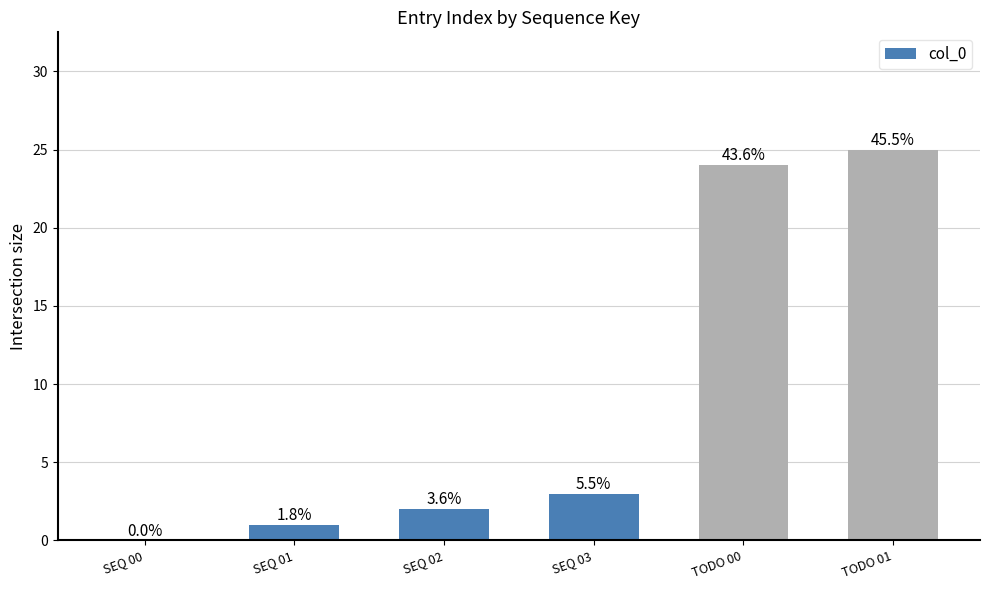

At which label does the data first exceed 3?

TODO 00